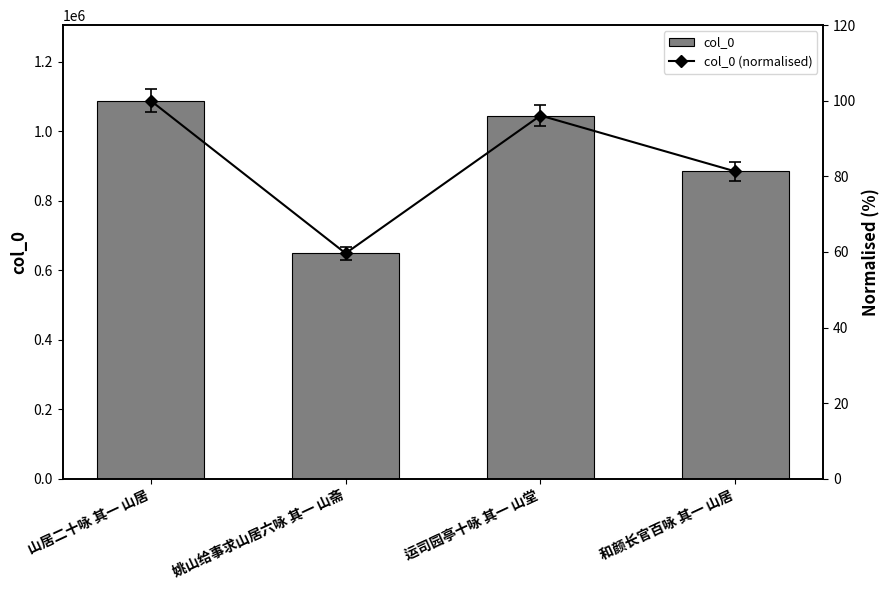

Does the chart contain stacked bars?

No